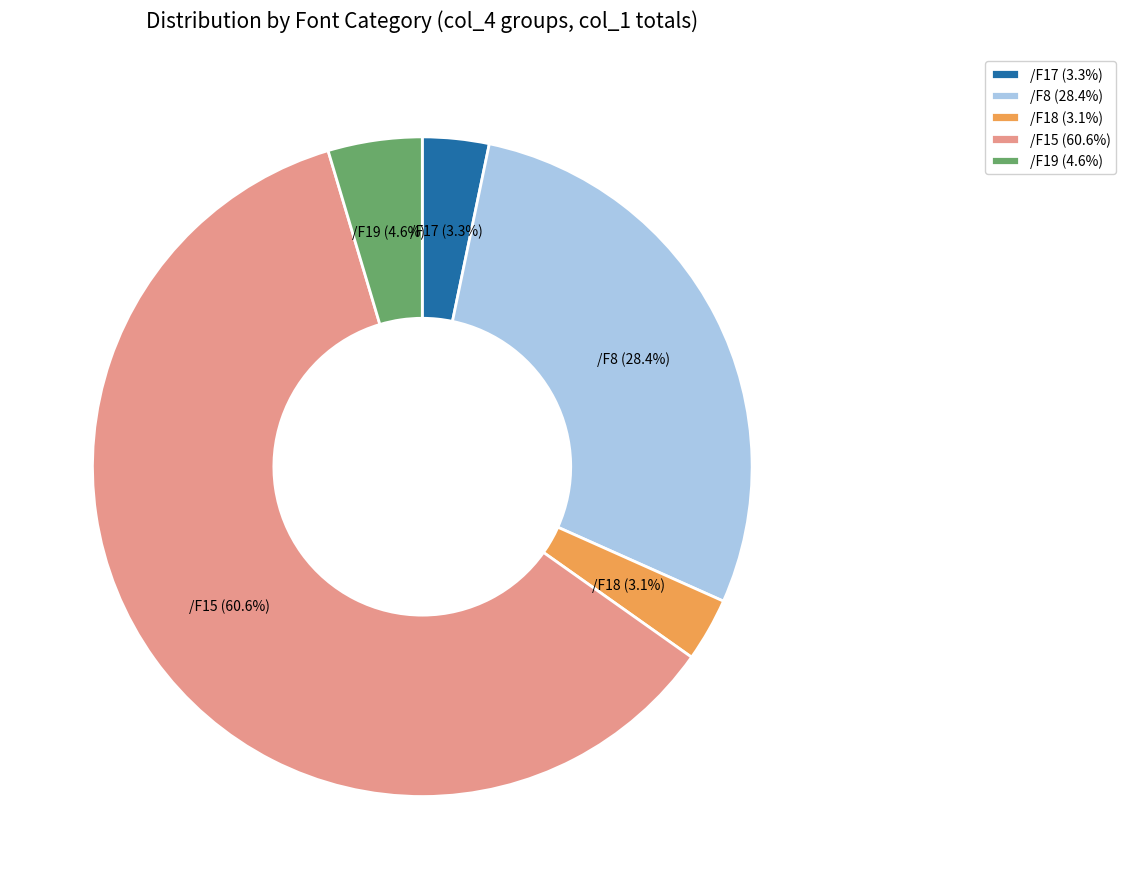

Does /F15 represent more than half of the total?

Yes